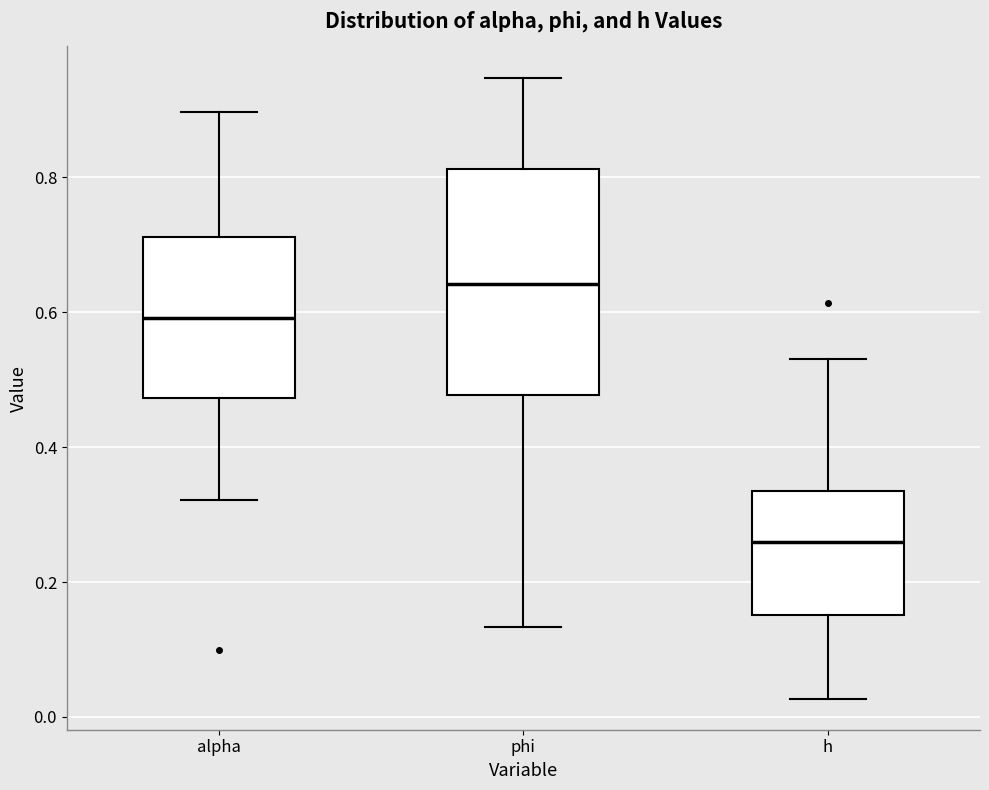

Which box's median line is the lowest?

h